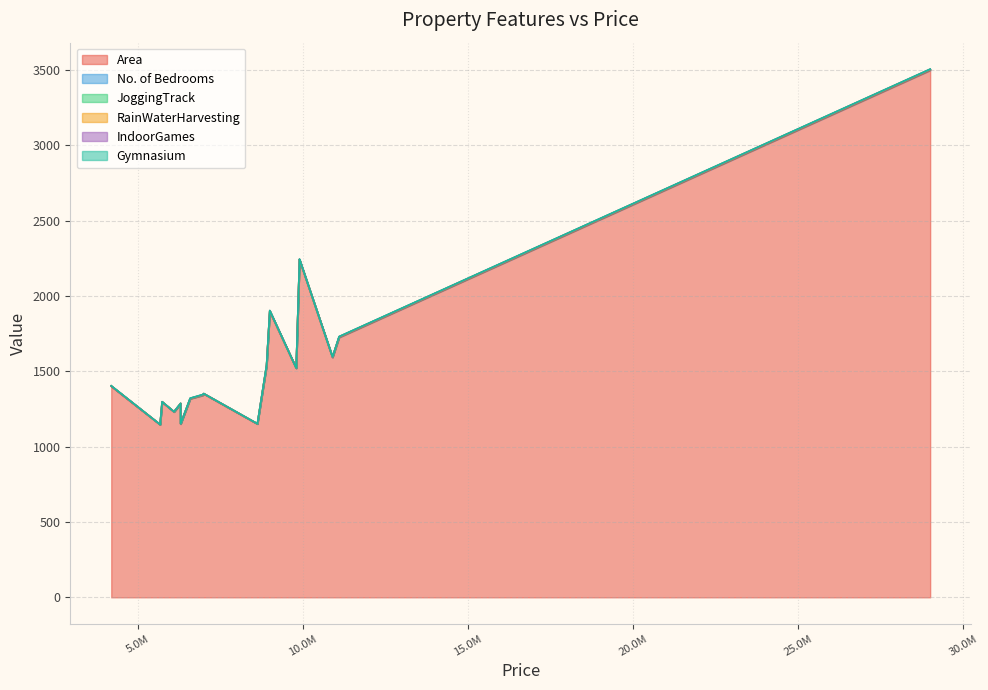

Is it true that No. of Bedrooms equals 3 at 11100000?

True